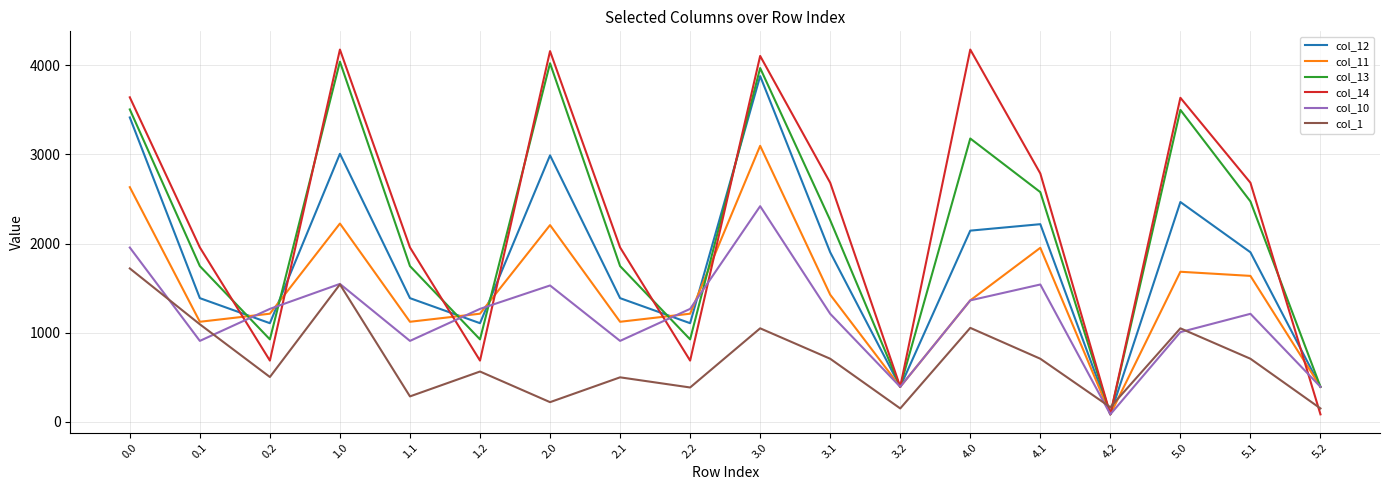

At how many categories does at least one series exceed 192?

17